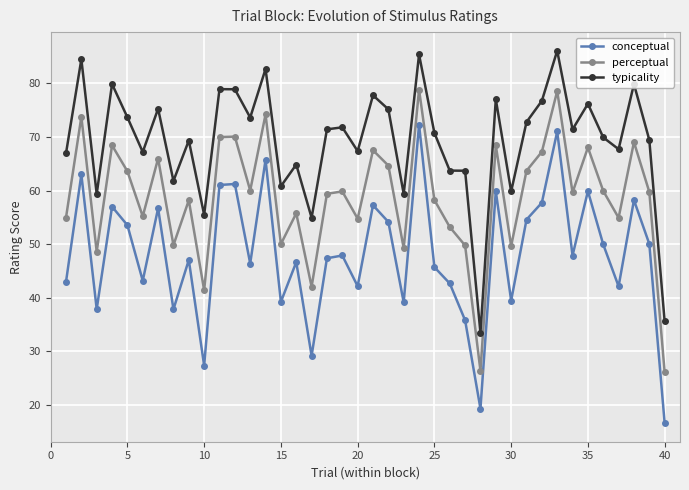

What is the difference between the second highest and minimum values in the conceptual series?

54.5